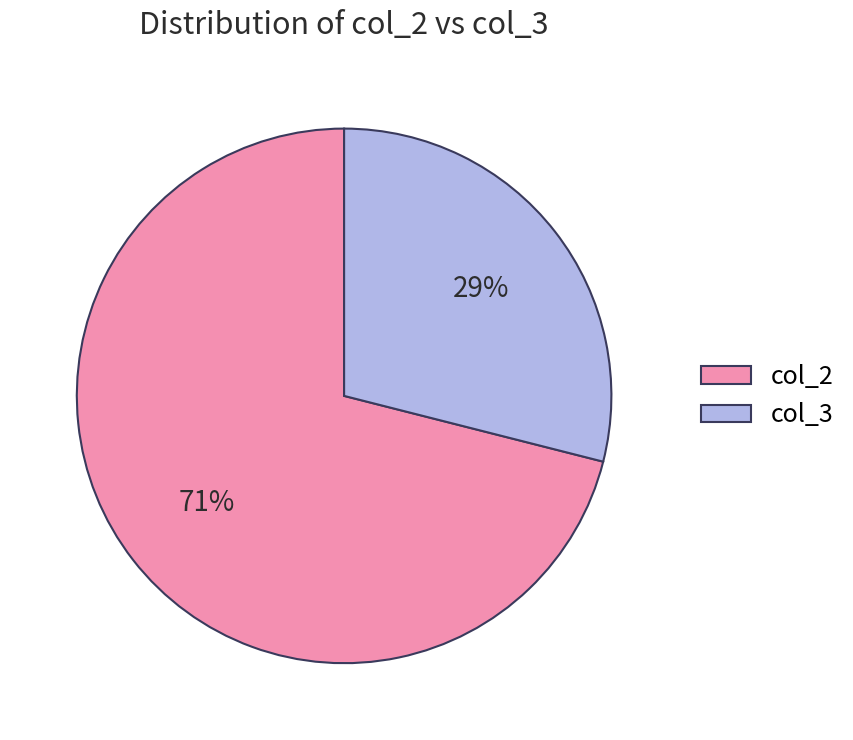

How many segments does this pie chart have?

2